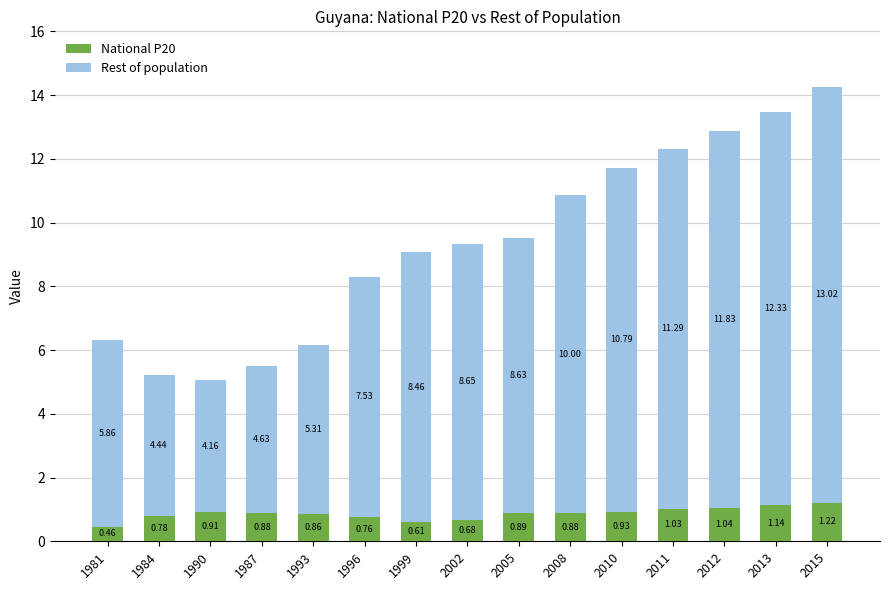

At which category is the sum across all series the highest?

2015